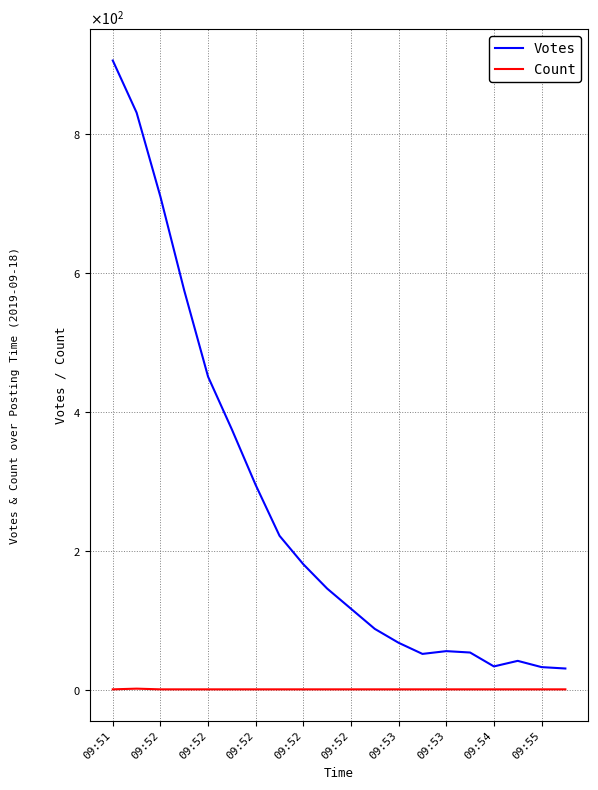

Does the chart have visible grid lines?

Yes